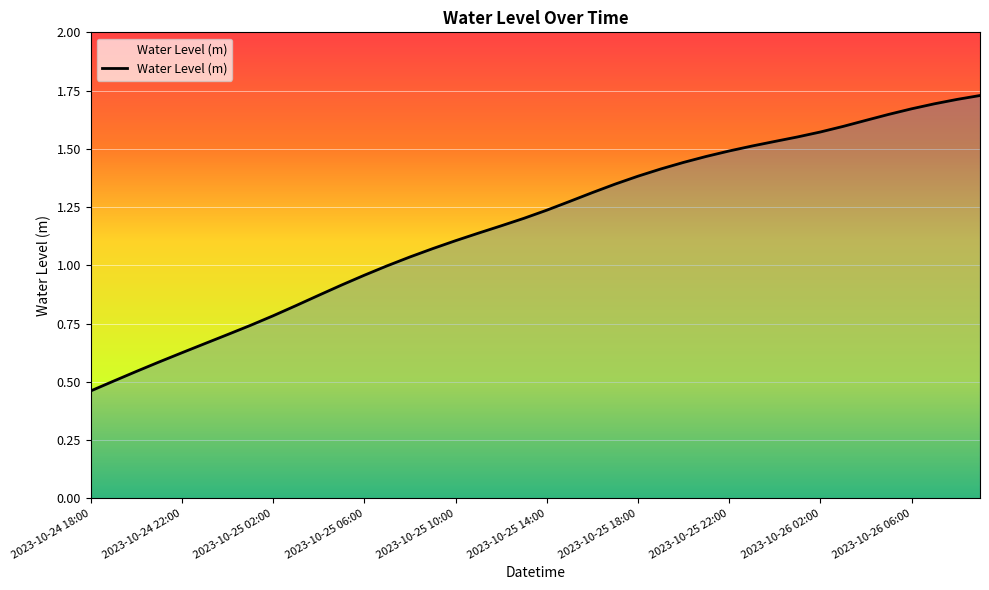

Reading right to left, what are all the values shown in this chart?

1.7	1.7	1.7	1.7	1.6	1.6	1.6	1.6	1.6	1.5	1.5	1.5	1.5	1.4	1.4	1.4	1.3	1.3	1.3	1.2	1.2	1.2	1.1	1.1	1.1	1.0	1.0	1.0	0.9	0.9	0.8	0.8	0.7	0.7	0.7	0.6	0.6	0.5	0.5	0.5